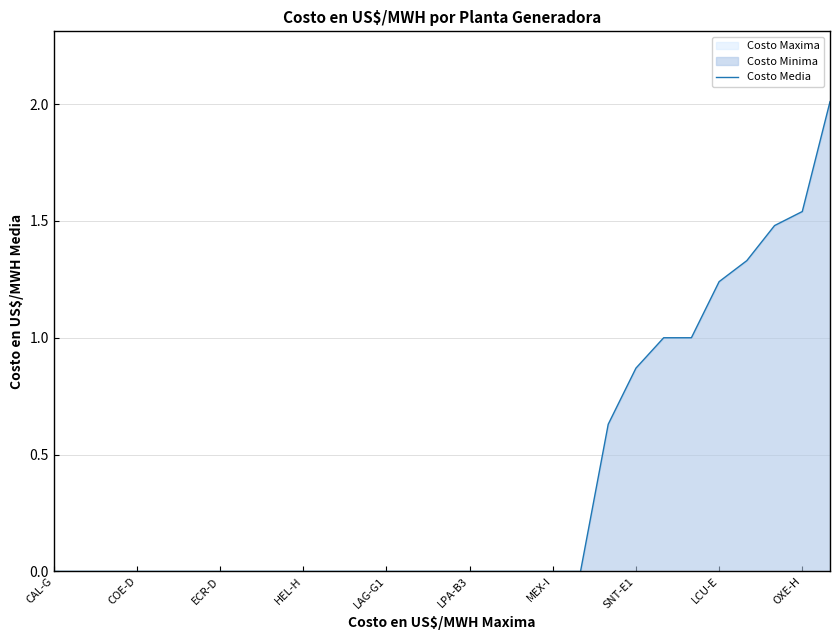

True or false: there are more than 2 points higher than both neighbors.

False